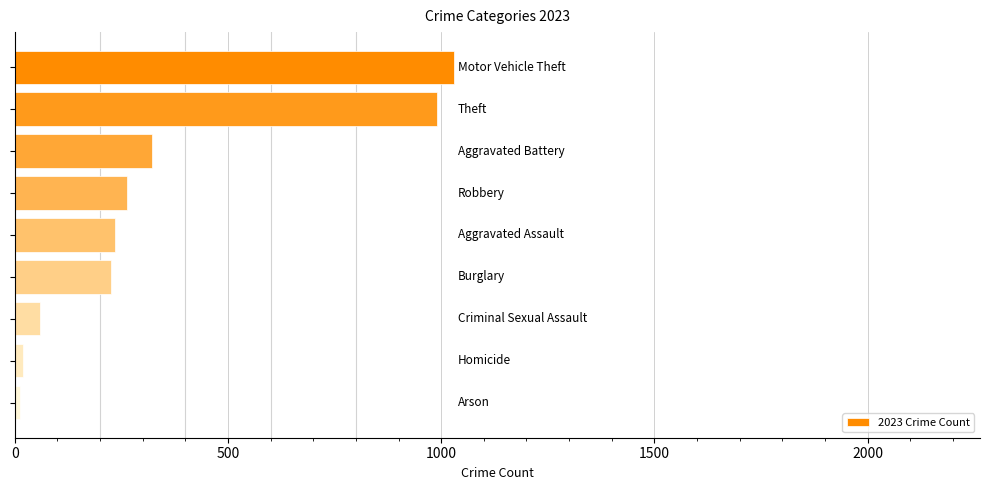

How many bars are there in total?

9